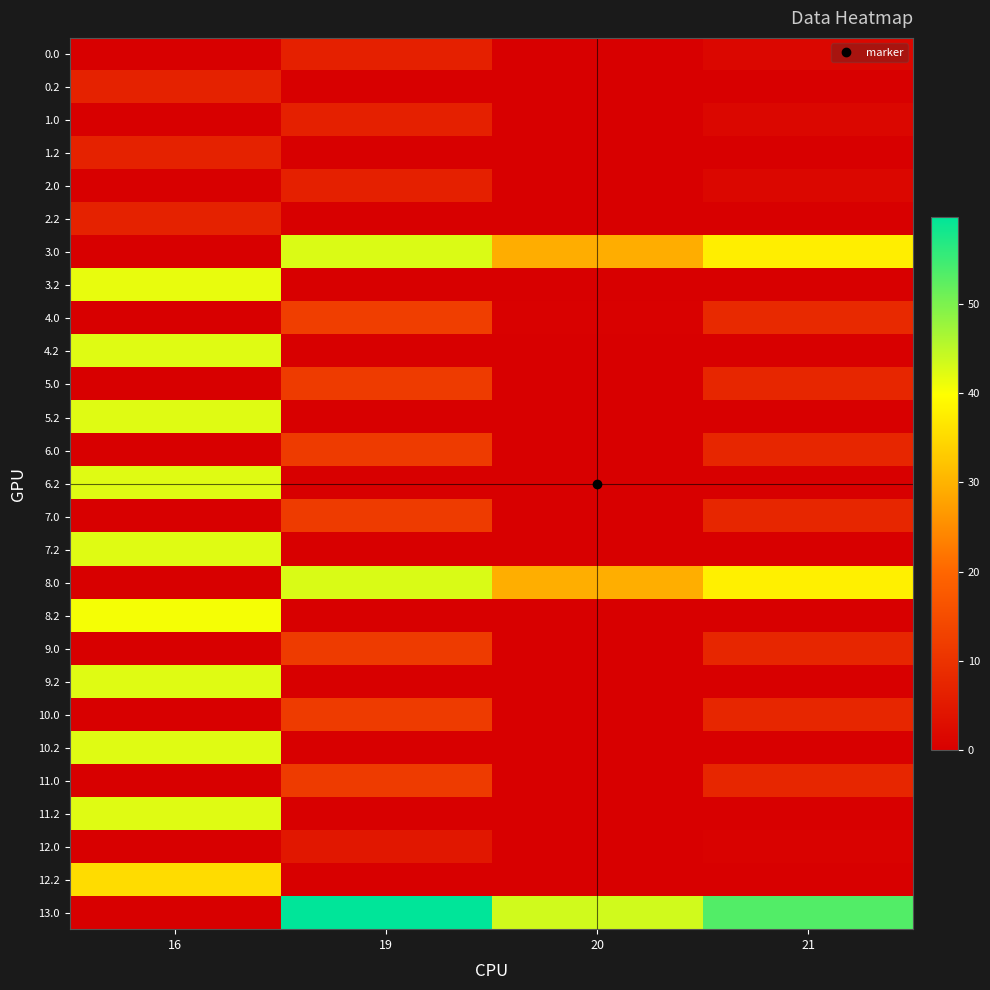

What is the maximum value shown in the chart?

59.8